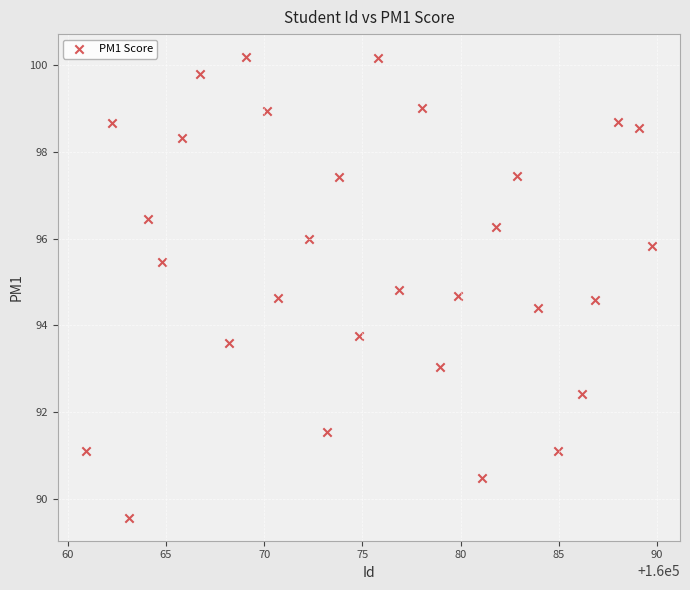

What Y value in the scatter plot is closest to 94?

93.8